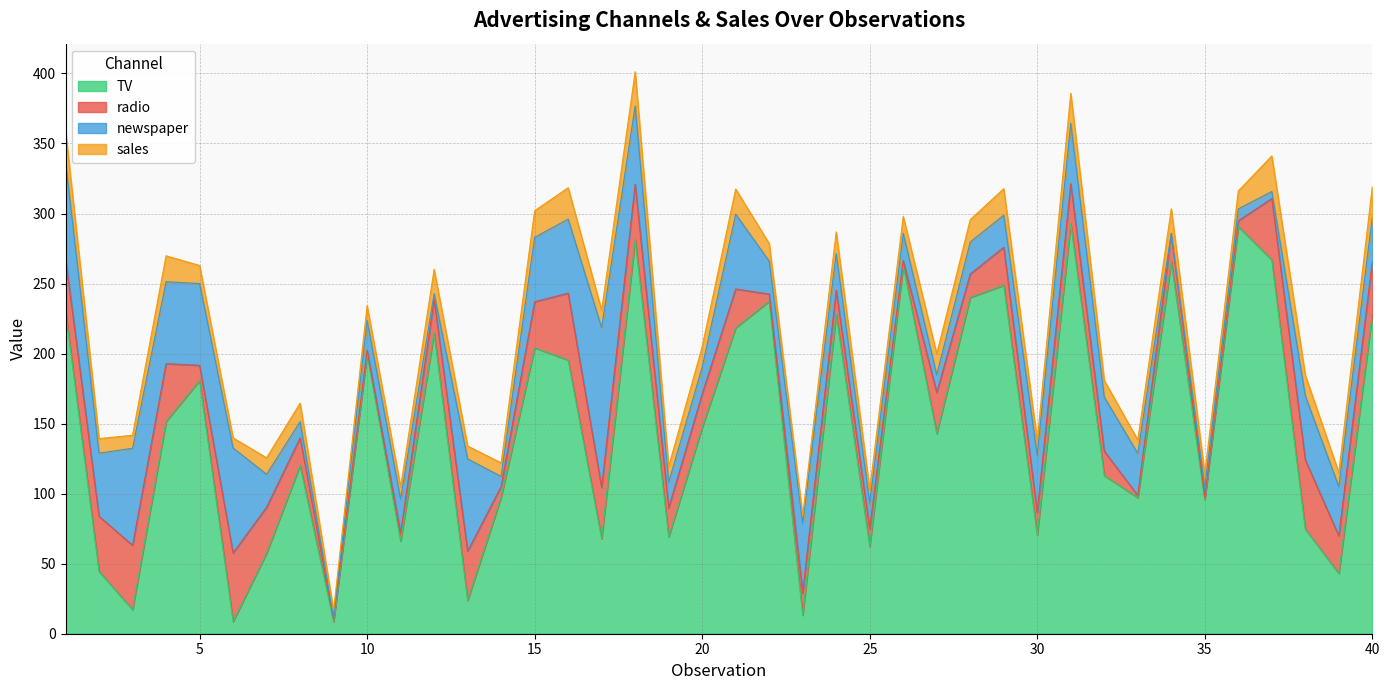

Is the value of TV at 1 greater than the value of newspaper at 19?

Yes